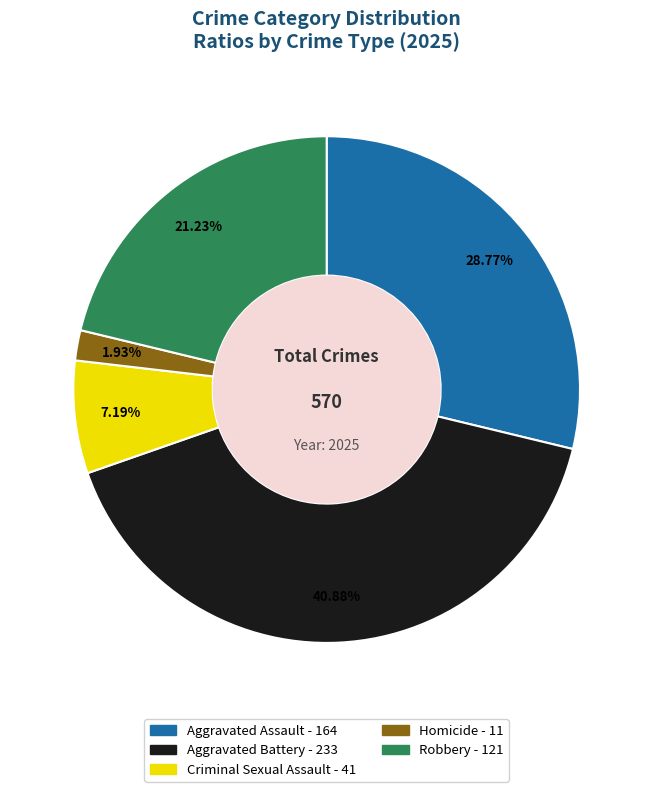

To the nearest percent, what portion does Aggravated Assault represent?

29%